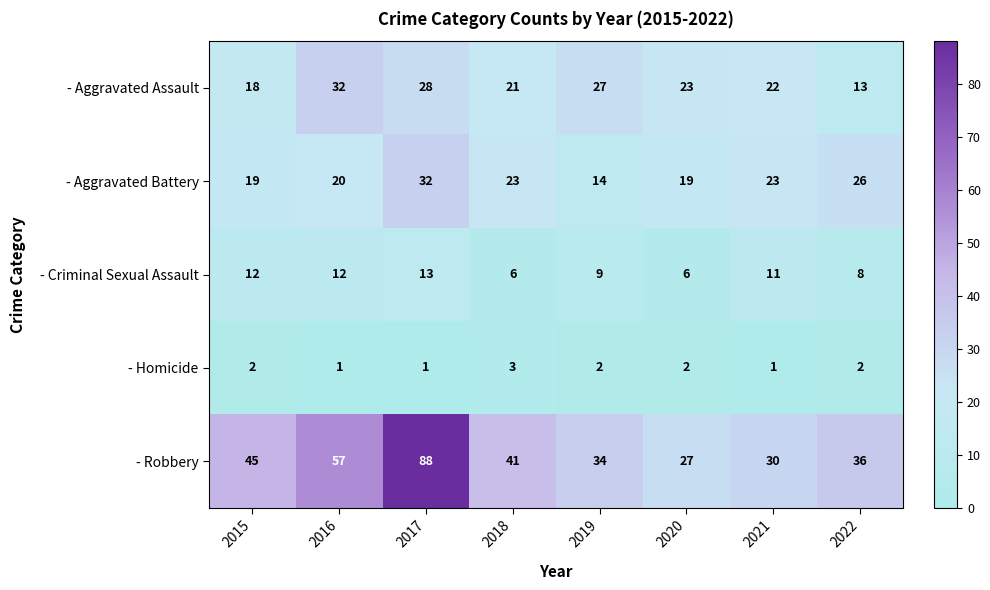

At which category is the sum across all series the highest?

2017